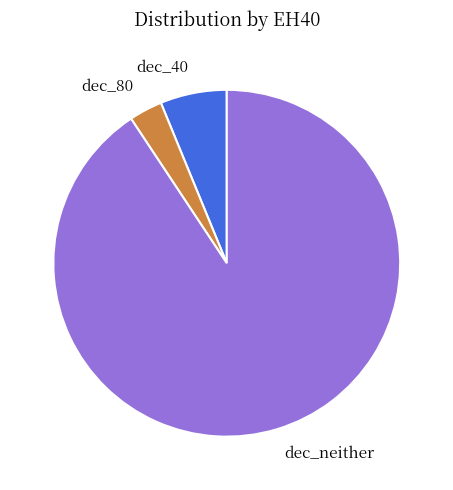

Is the sum of dec_80 and dec_neither greater than half?

Yes